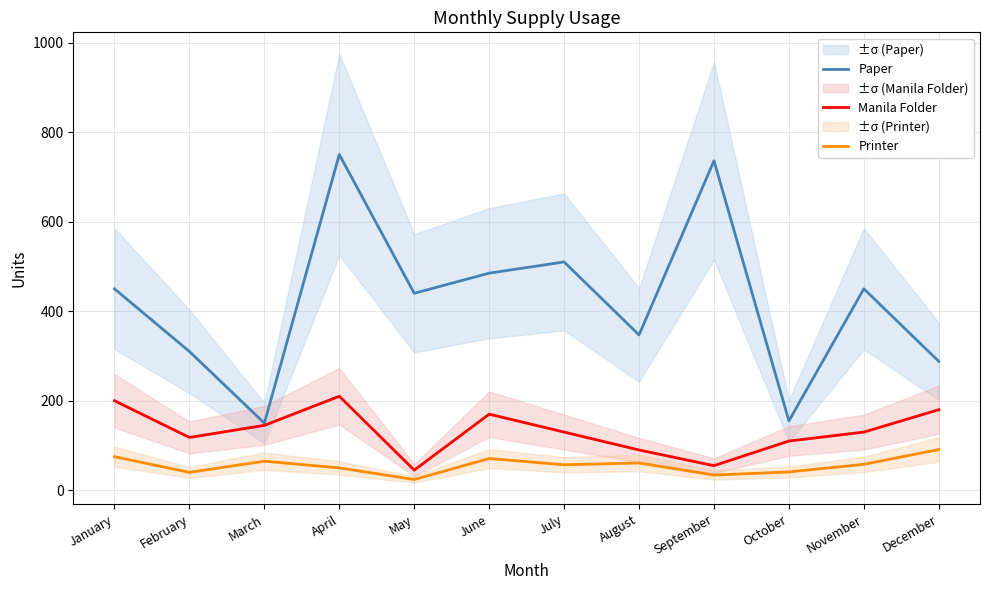

Is it true that Manila Folder equals 37 at November?

False